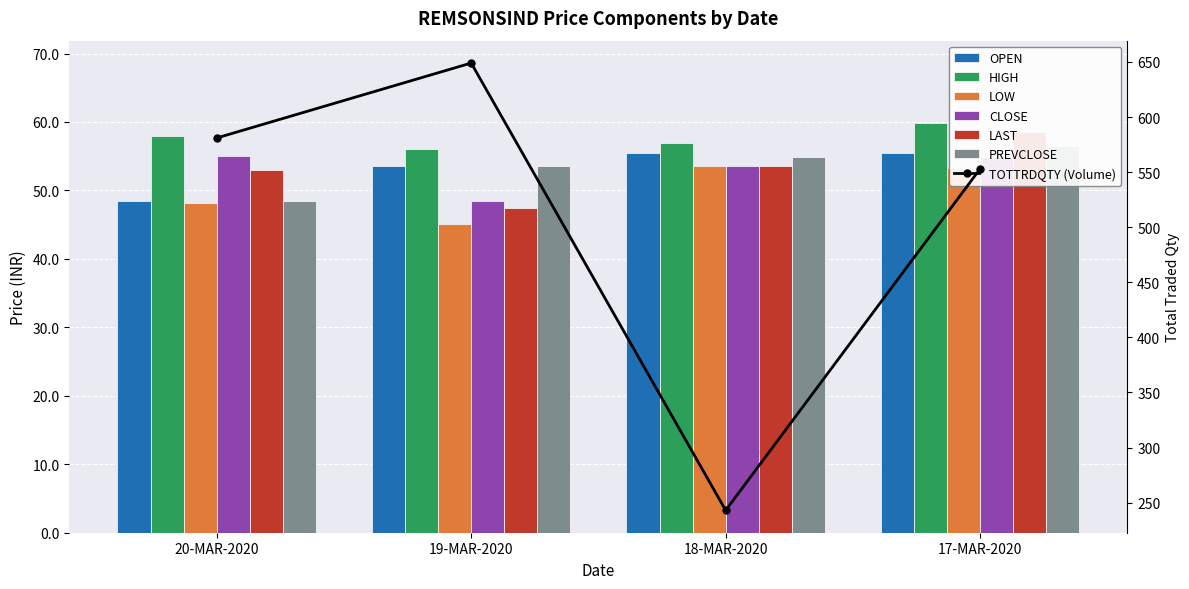

How many data points in LOW are above 53?

2